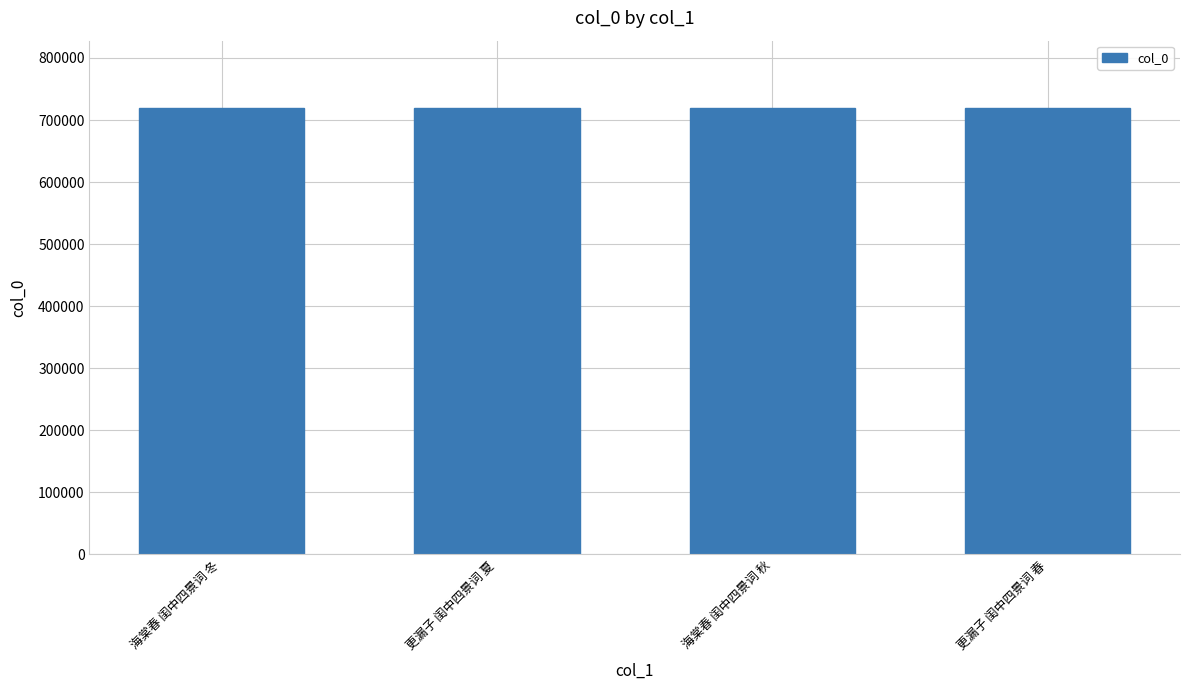

What is the maximum value shown in the chart?

719941